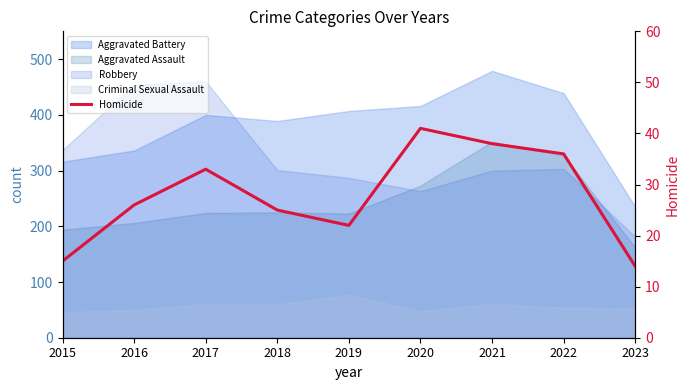

Approximately how many times larger is the value at 2023 compared to 2015?

0.9